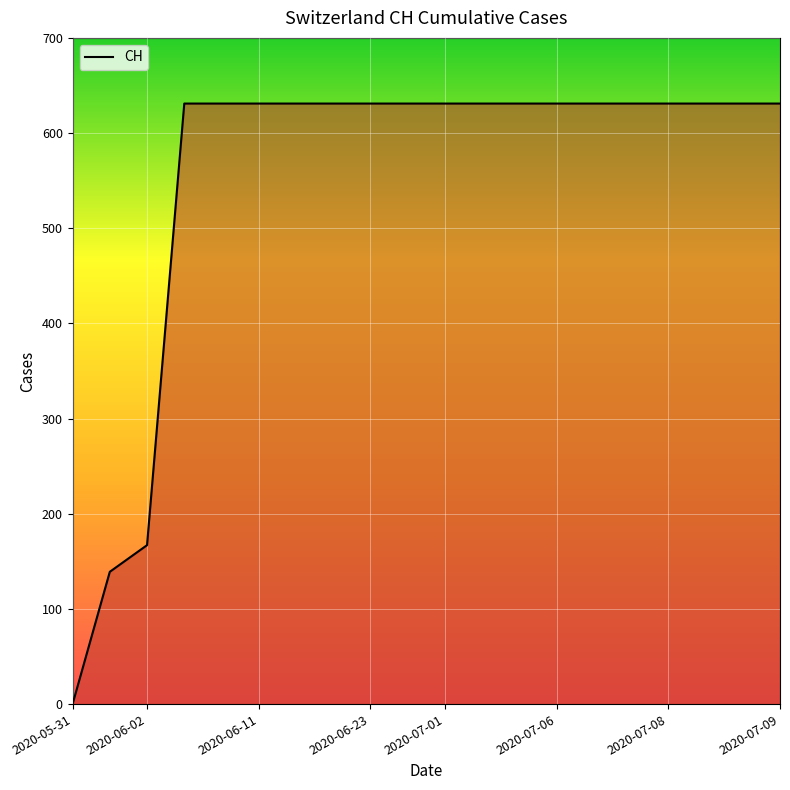

What is the maximum value shown in the chart?

631